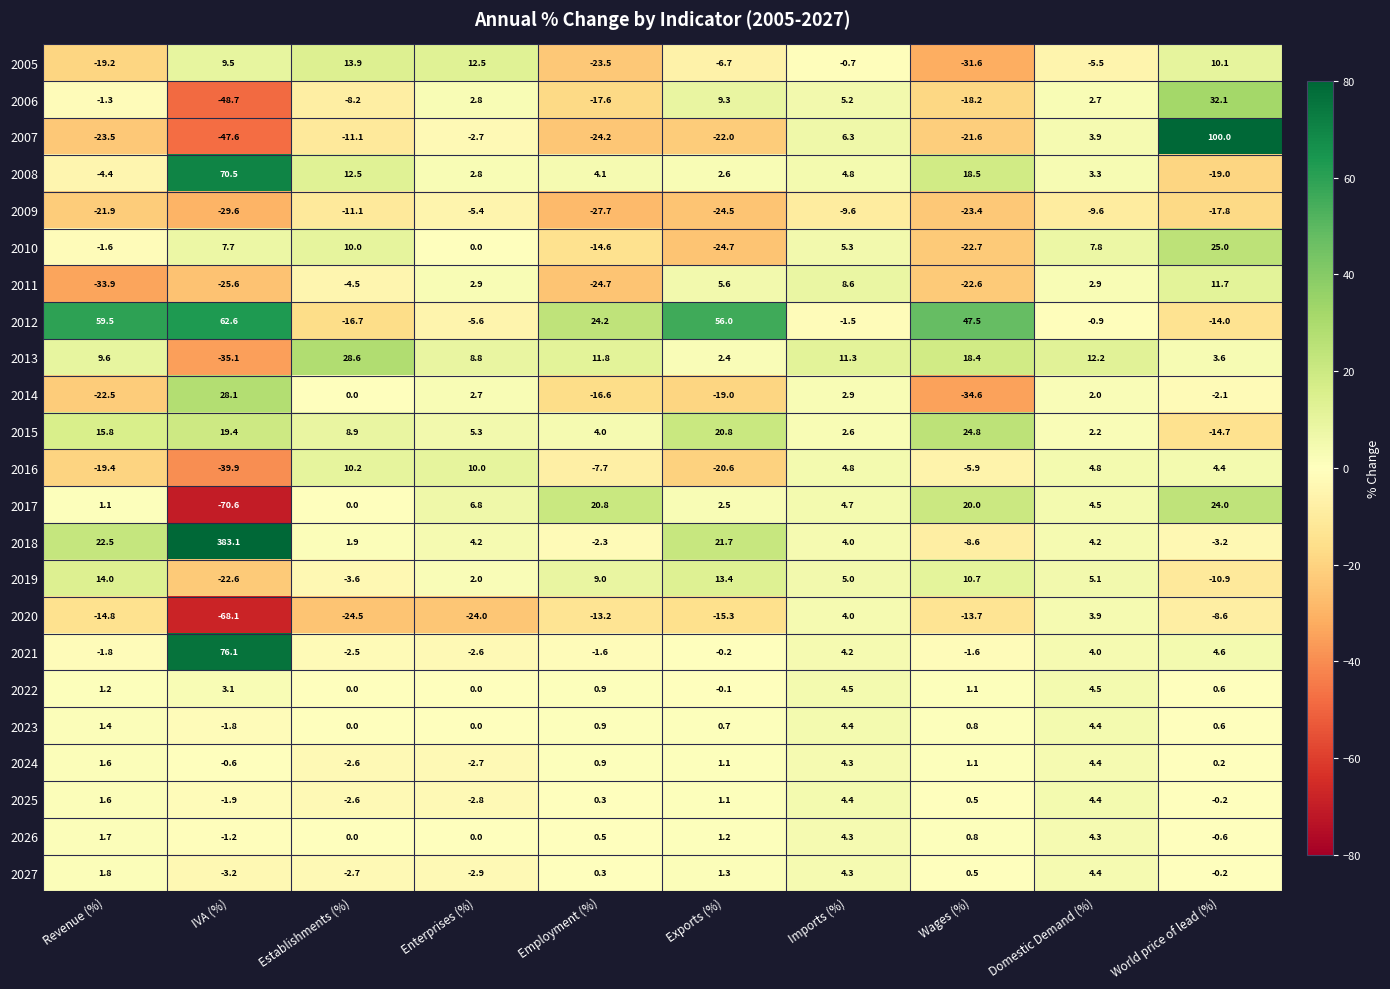

Is the value of 2019 at Domestic Demand (%) greater than the value of 2009 at World price of lead (%)?

Yes